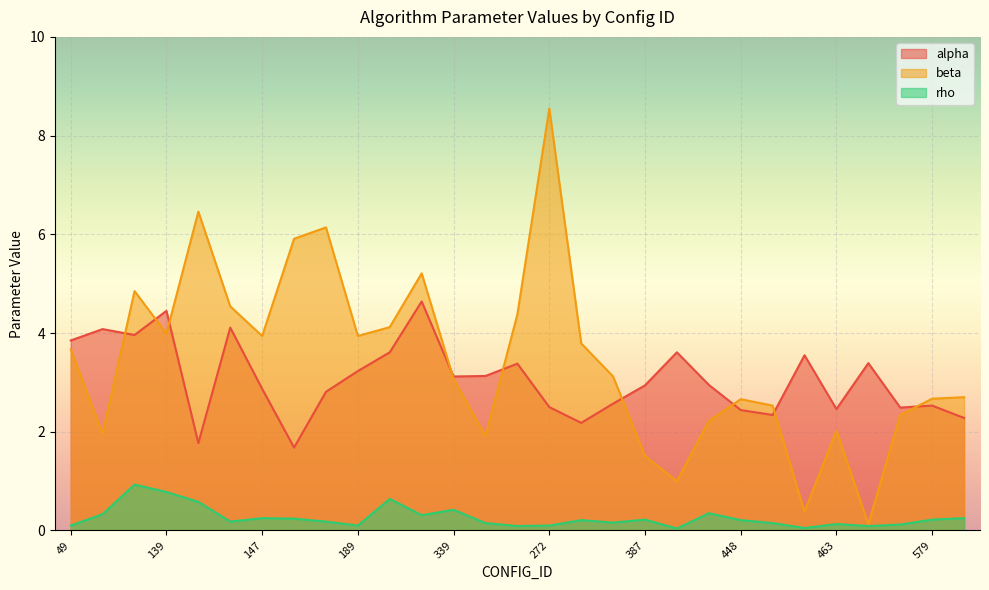

What is the total value across all series at 463?

4.6